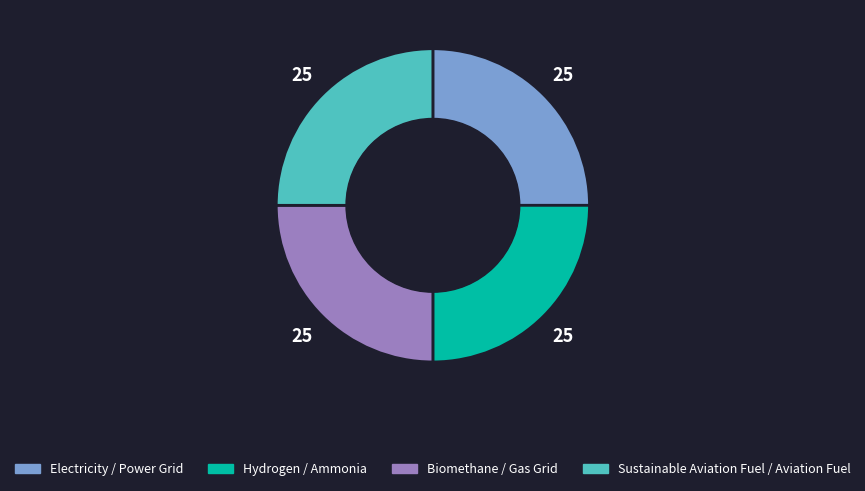

Does any single category account for the majority?

No